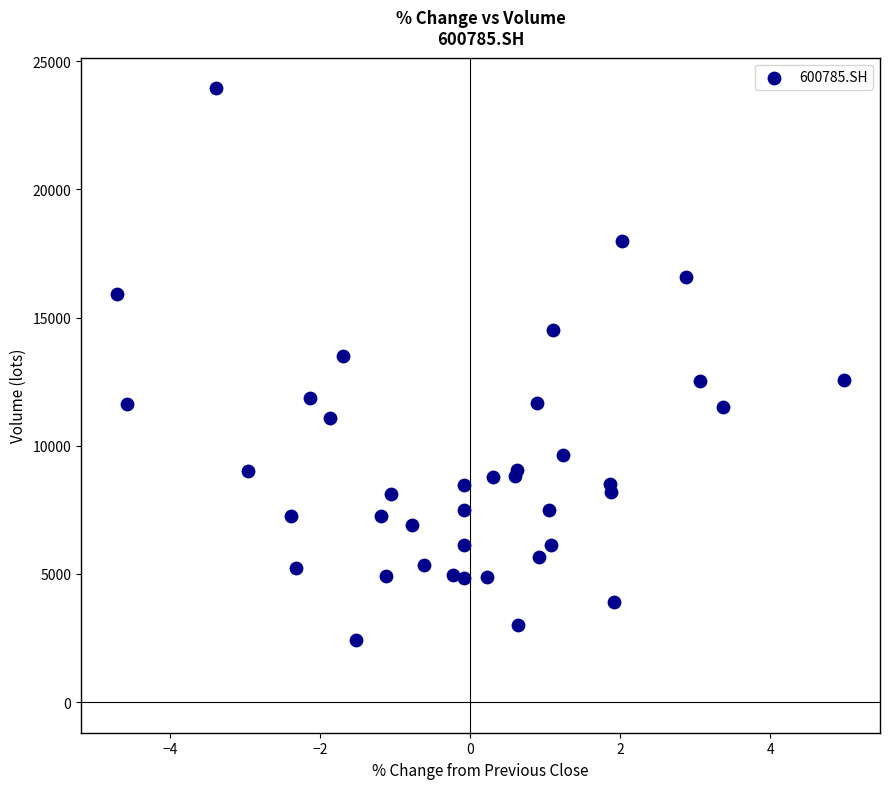

What Y value in the scatter plot is closest to 13186?

13507.1